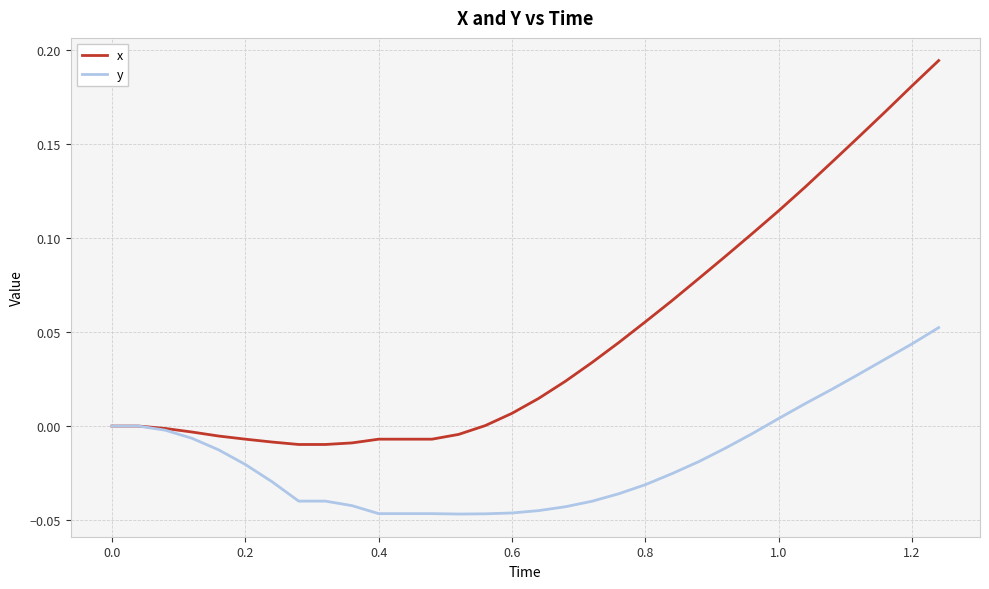

Rank the series by their maximum value, from lowest to highest.

y, x